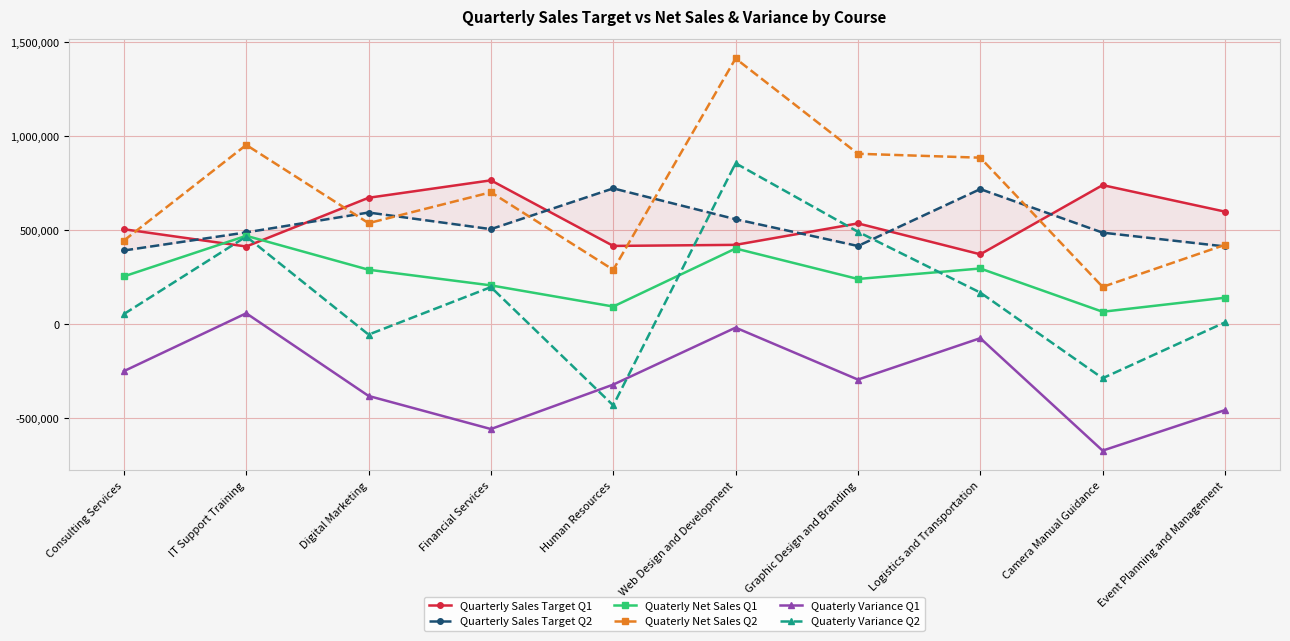

In Quarterly Sales Target Q2, how many points are lower than both neighbors (excluding endpoints)?

2